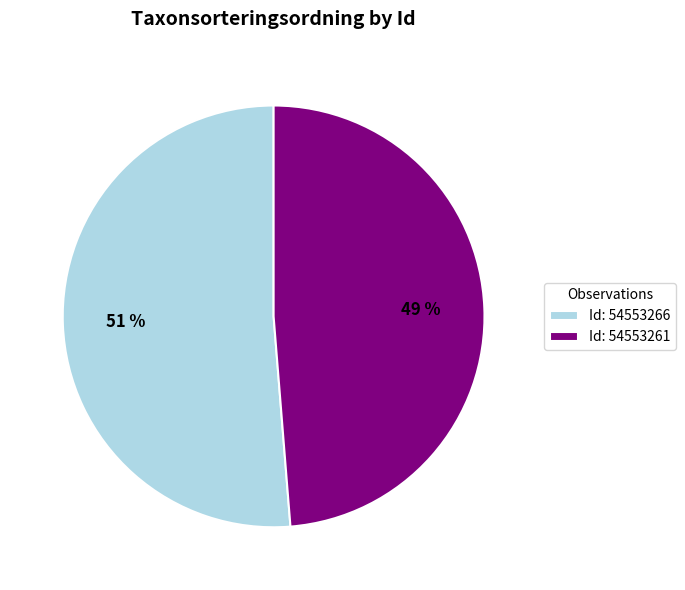

The Id: 54553261 slice represents 63% of the pie. True or false?

False